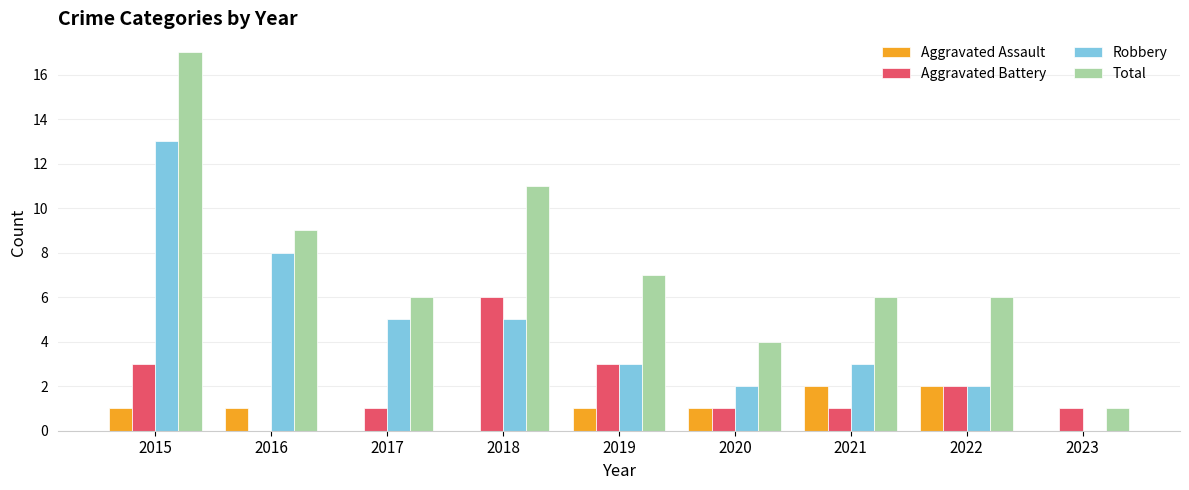

What is the average value of the Aggravated Battery series?

2